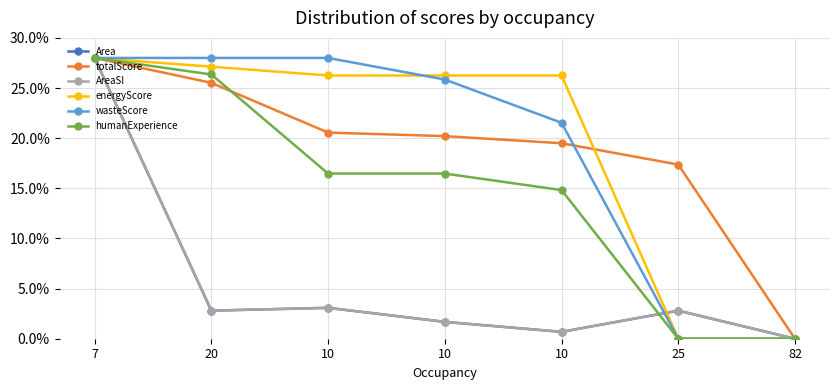

What are all the series names shown in the legend?

Area, totalScore, AreaSI, energyScore, wasteScore, humanExperience